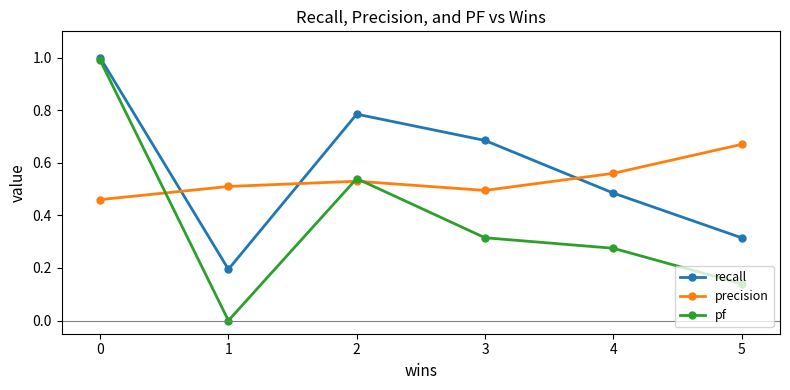

True or false: precision has a value of 0.3 at 4.

False